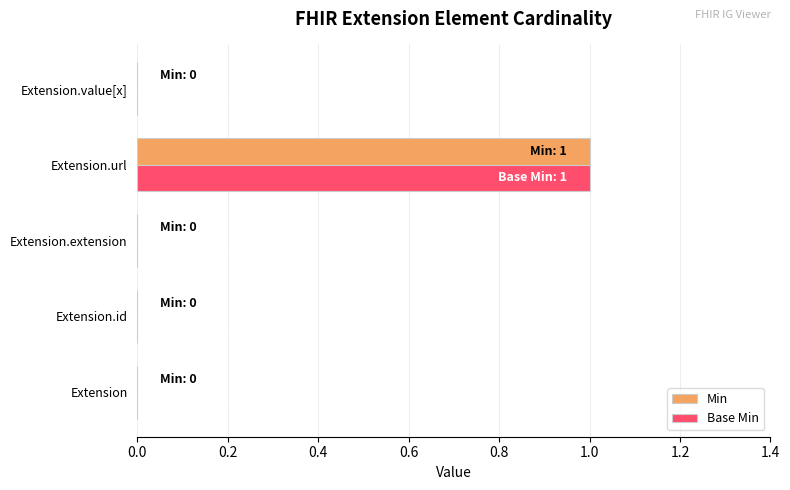

The Base Min series shows -1 at Extension. True or false?

False